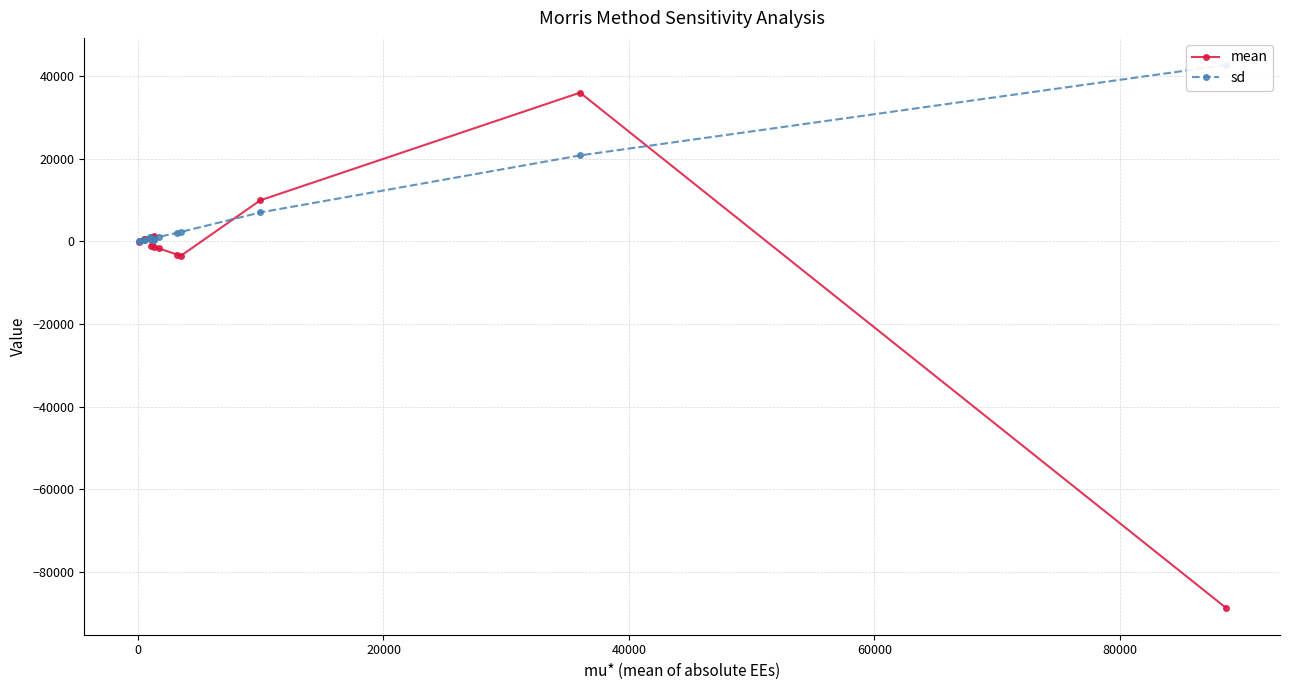

How many lines are shown in the chart?

2